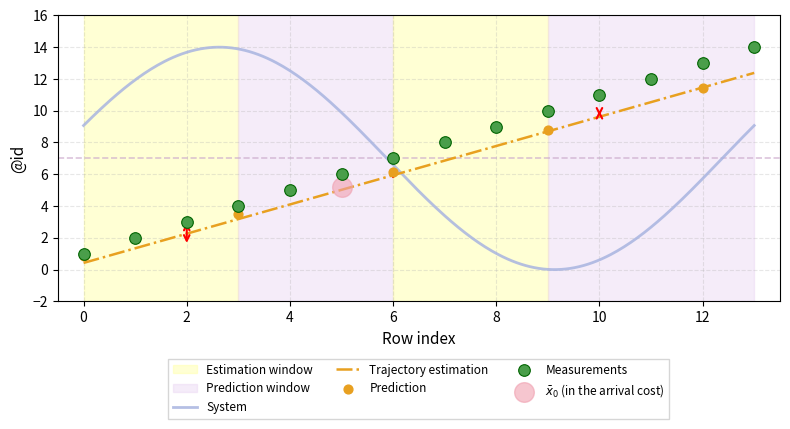

Which has a higher value, 2 or 11?

11